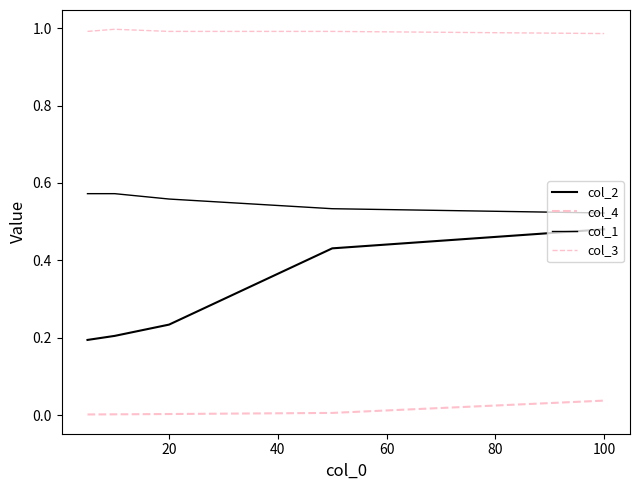

Does the chart display data point markers on the line(s)?

No